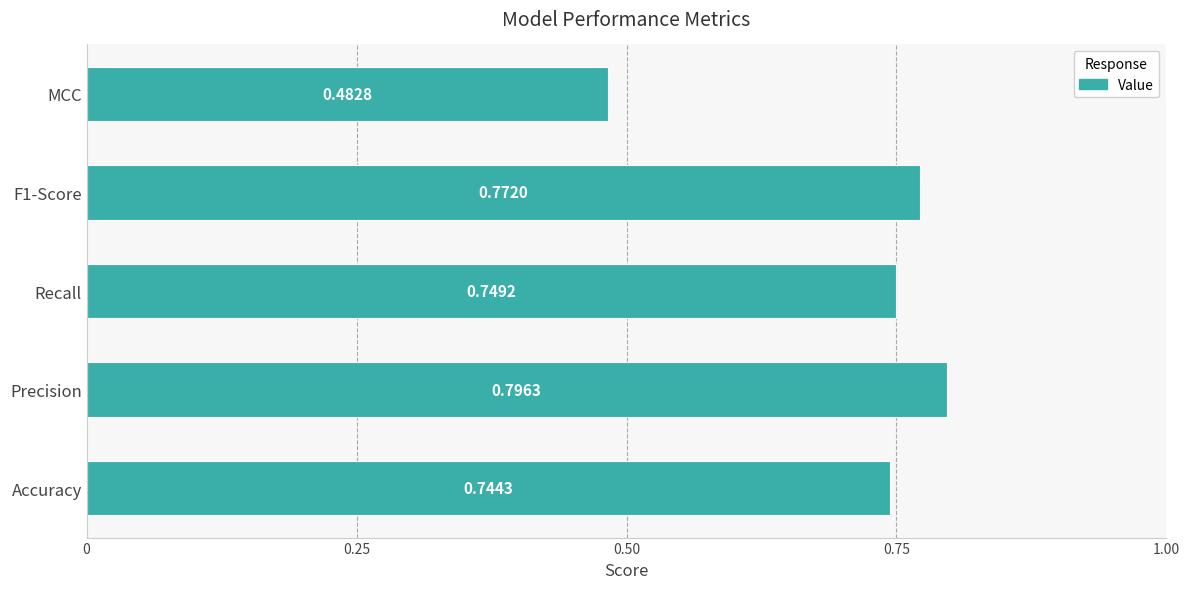

Are the bars grouped side by side (vs. stacked)?

No